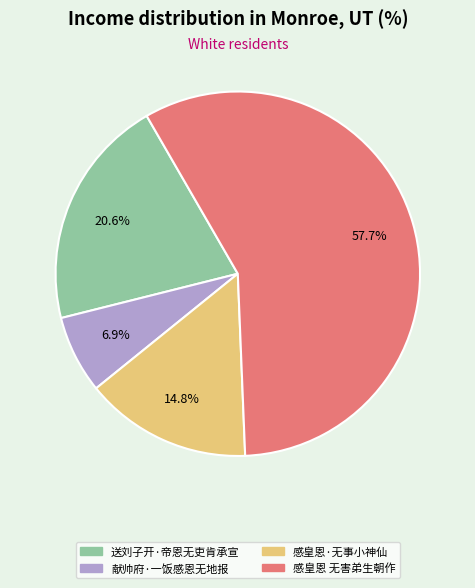

How many segments does this pie chart have?

4